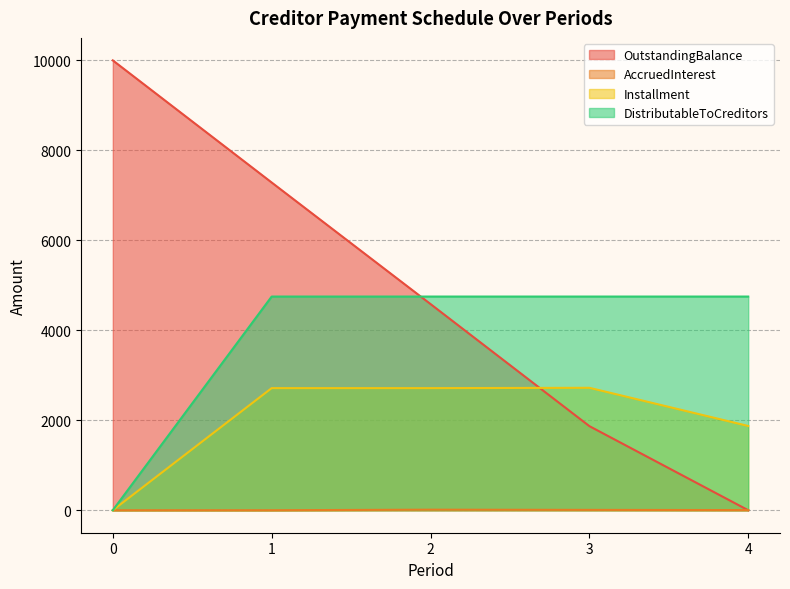

What value does the DistributableToCreditors series have at 4?

4750.0